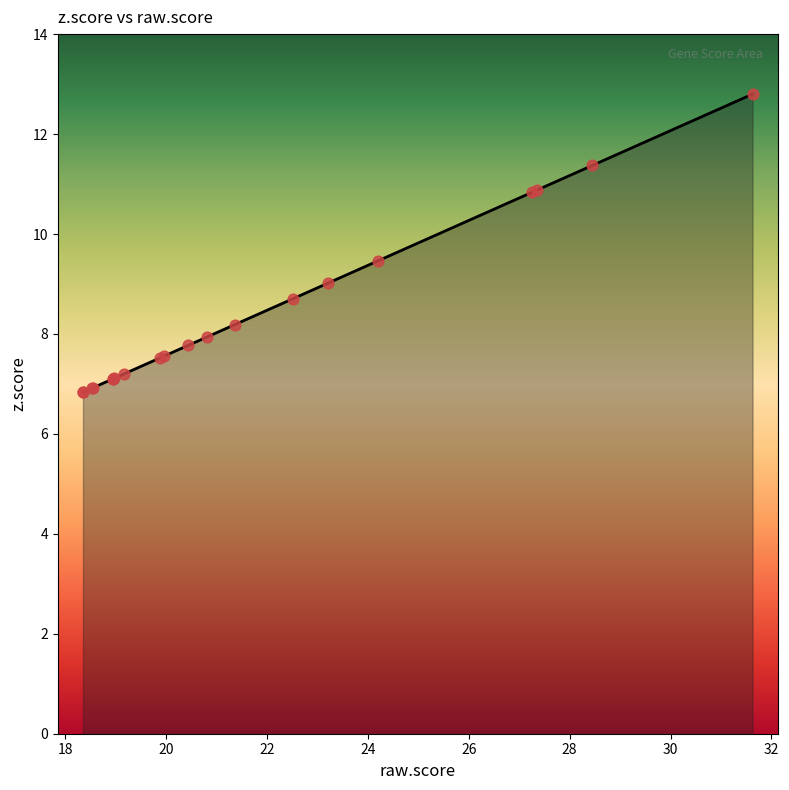

What is the smallest value displayed?

6.8